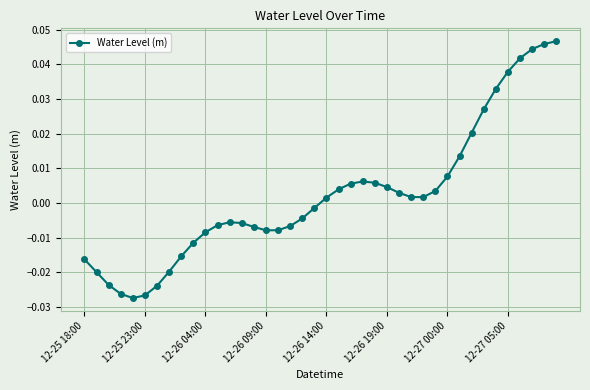

What is the sum of all values?

0.1